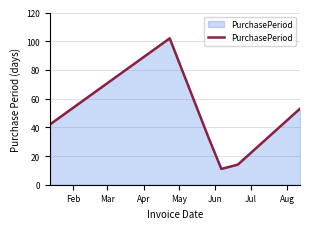

What is the smallest value displayed?

11